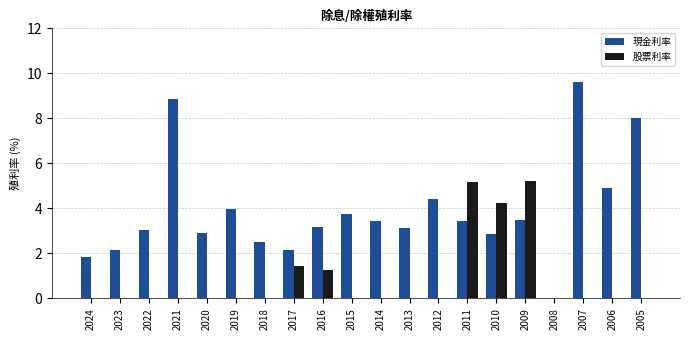

Which series changed the most between 2018 and 2012?

現金利率